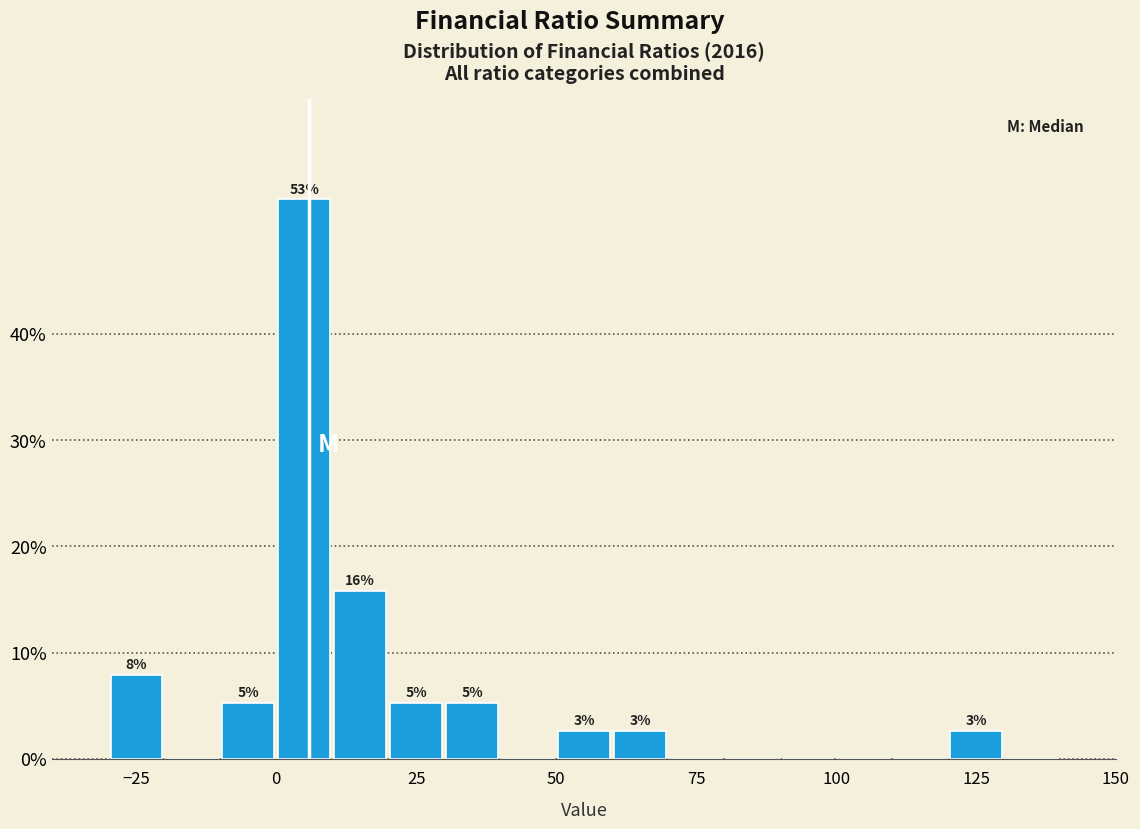

Read against the x-axis, roughly where is the centre of the tallest bar?

5